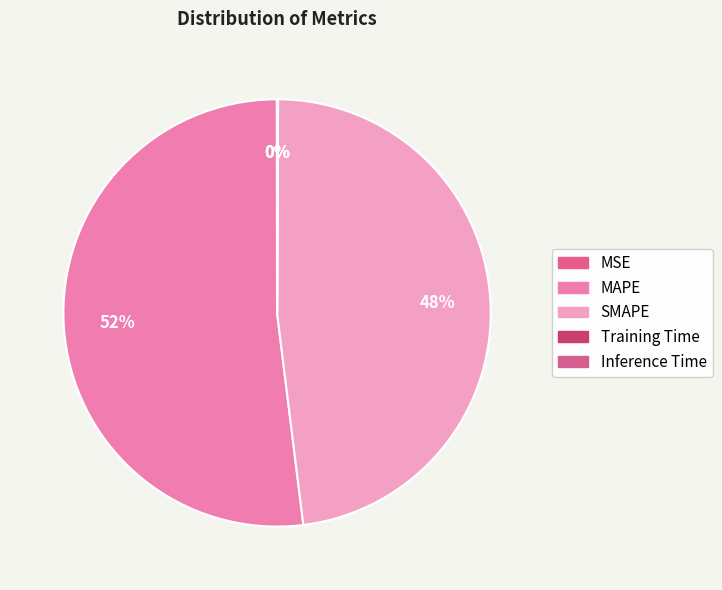

To the nearest percent, what portion does MAPE represent?

52%